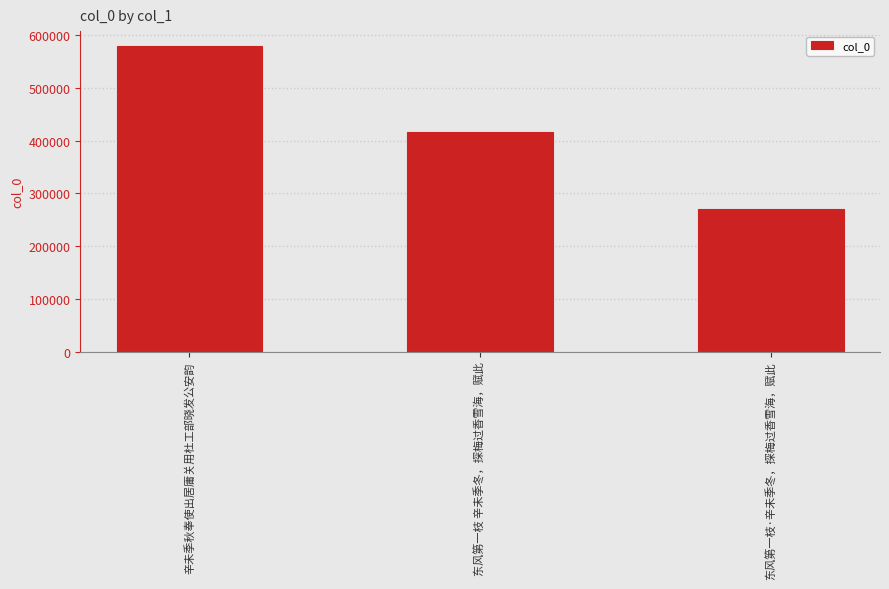

Where is the data nearest to the value 425081?

东风第一枝 辛未季冬，探梅过香雪海，赋此